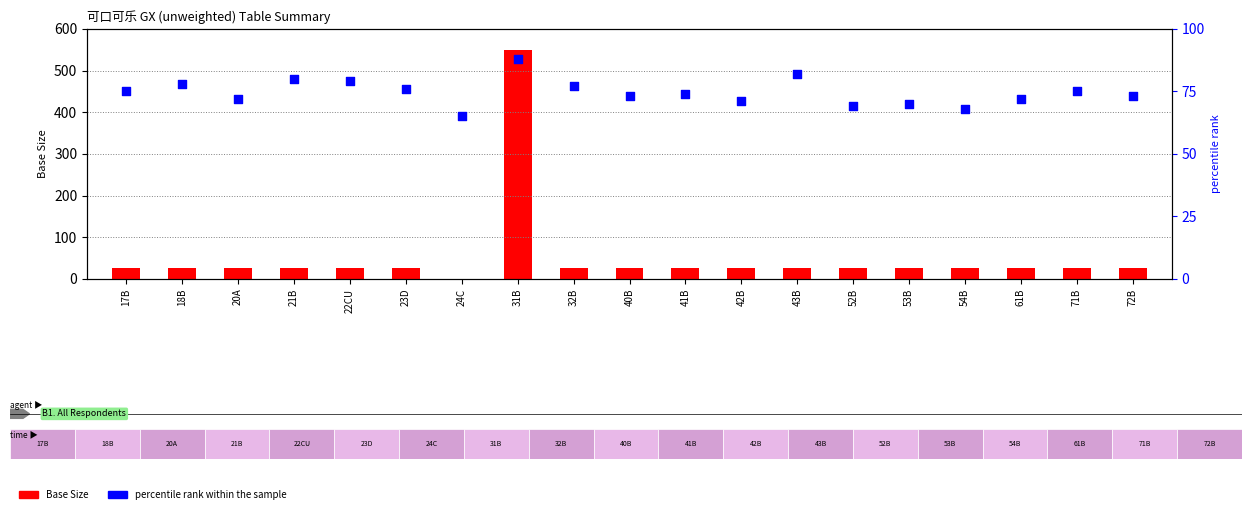

Which series contains the highest Y value?

Base Size